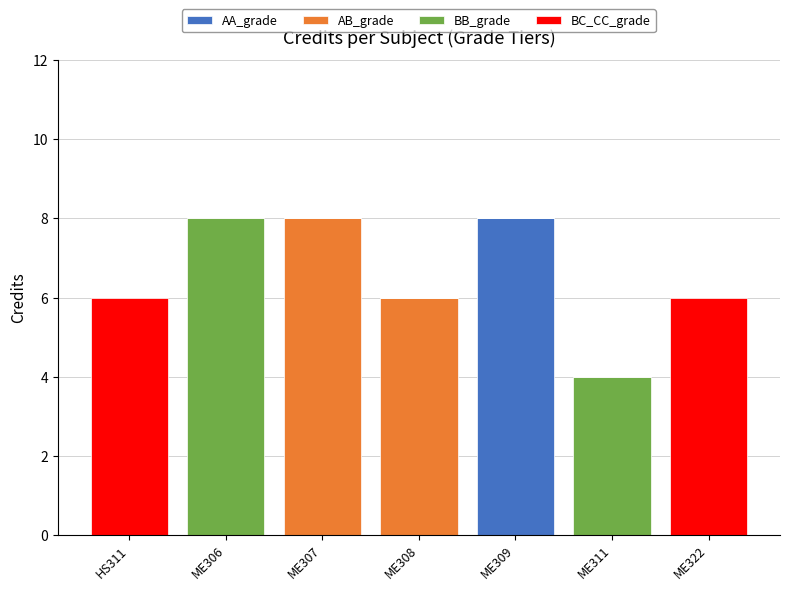

What is the total value across all series at ME308?

6